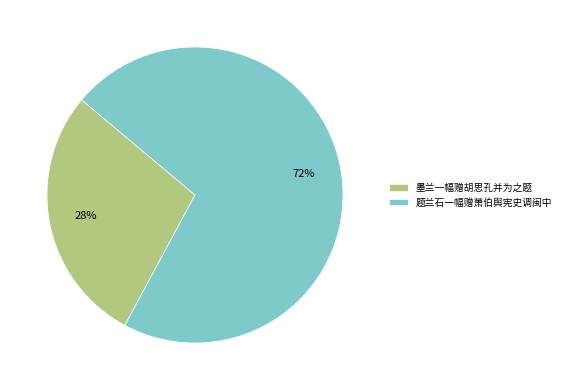

Count the number of slices in the pie.

2